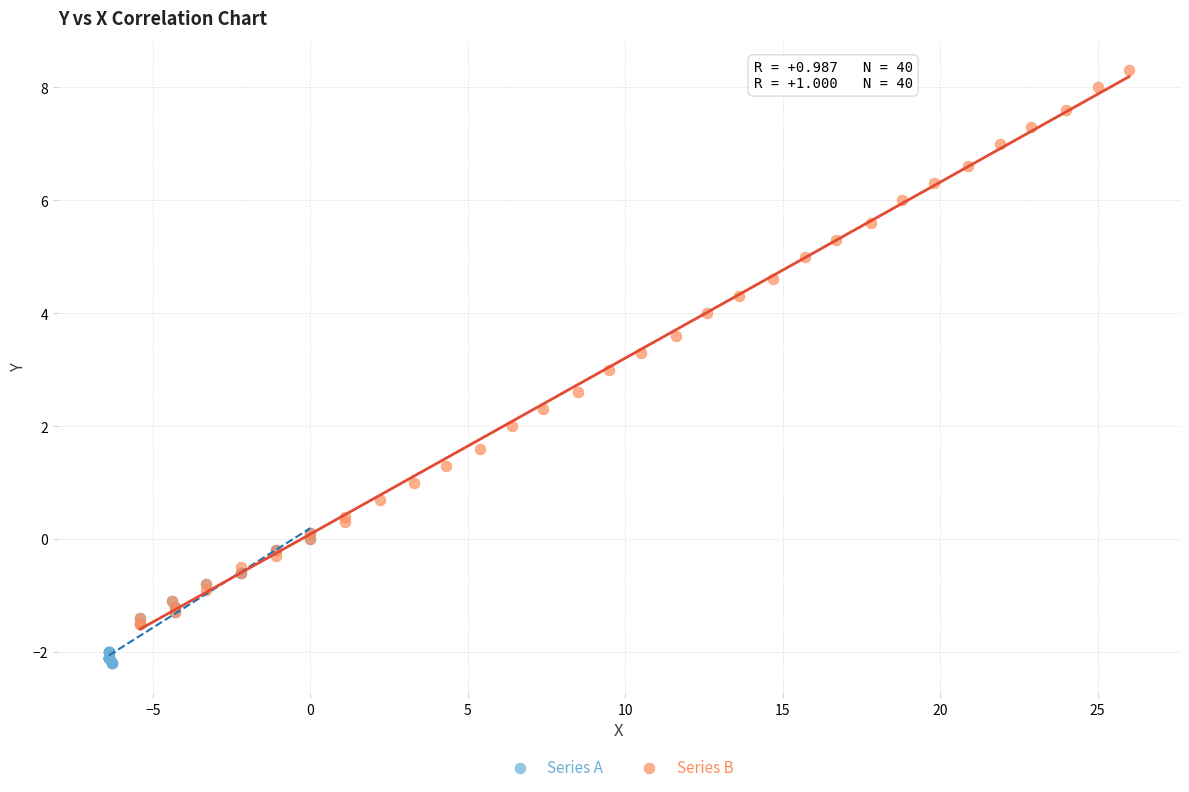

Which series has the largest Y range (max minus min)?

Series B